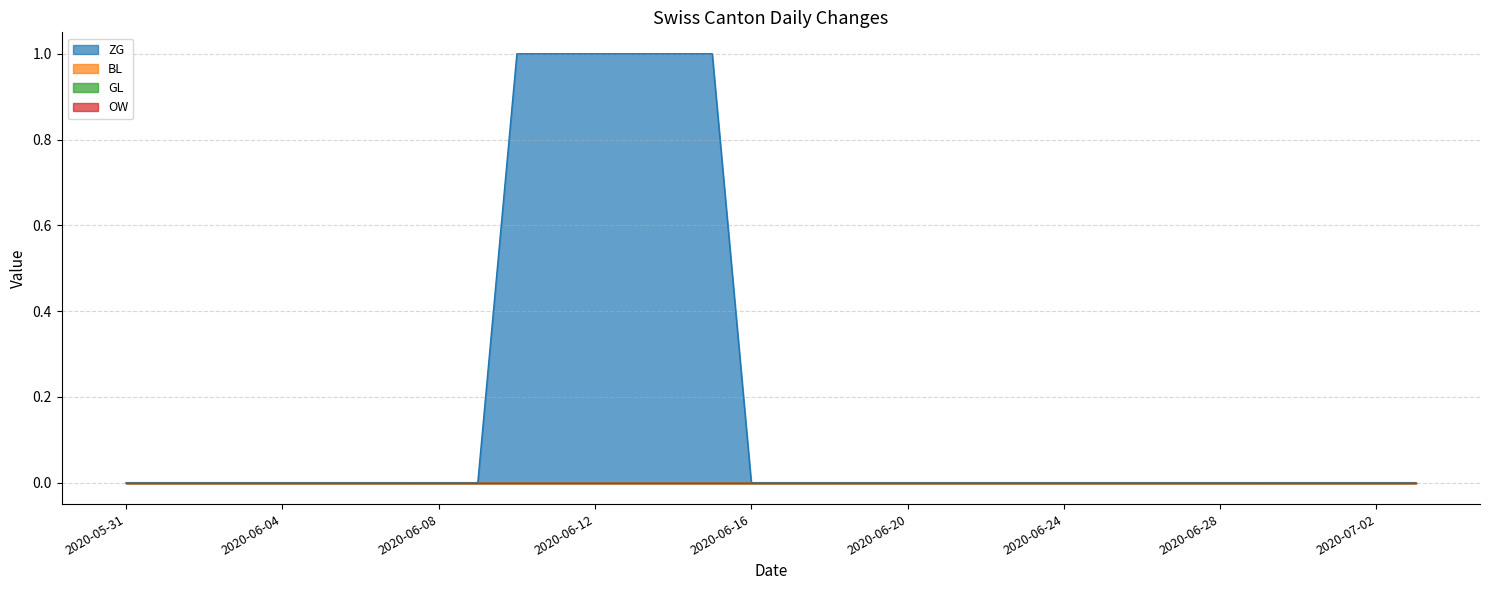

What is the sum of all ZG values?

6